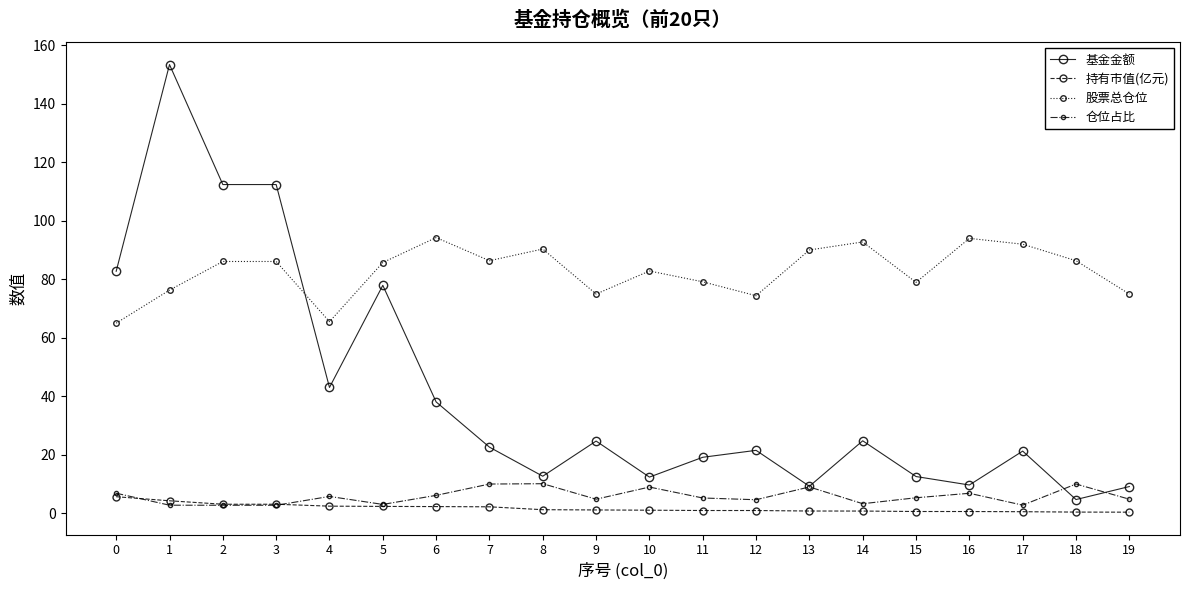

What is the spread (max minus min) of values at 9?

73.8